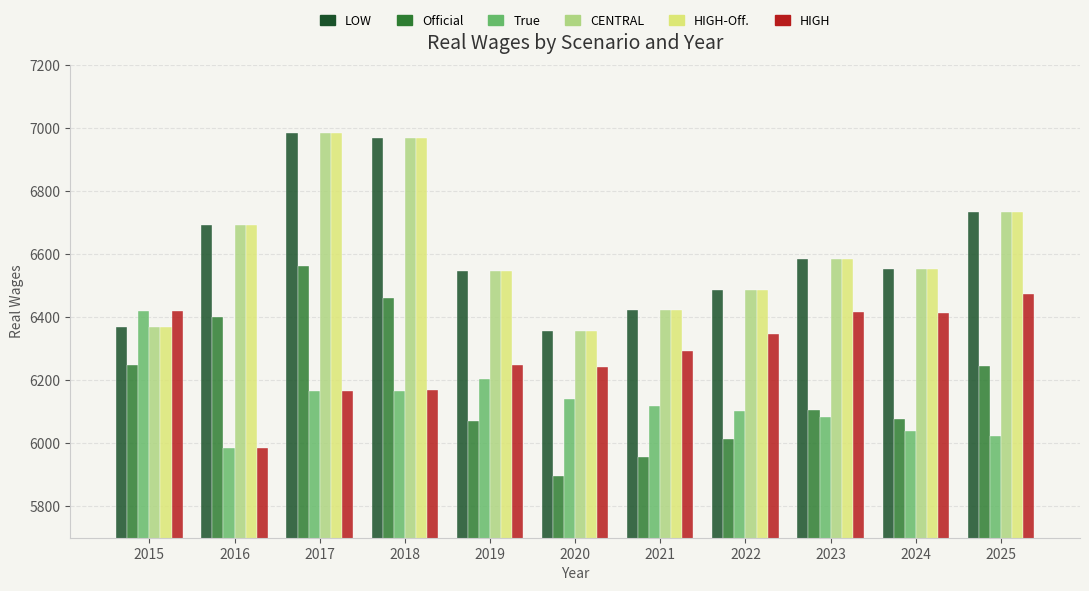

What is the total value across all series at 2024?

38181.0